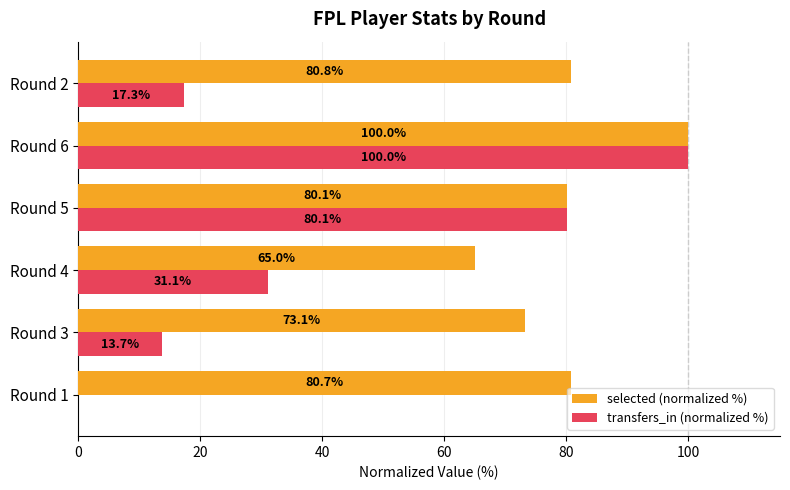

What is the sum of the selected (normalized %) values at Round 3 and Round 4?

138.1